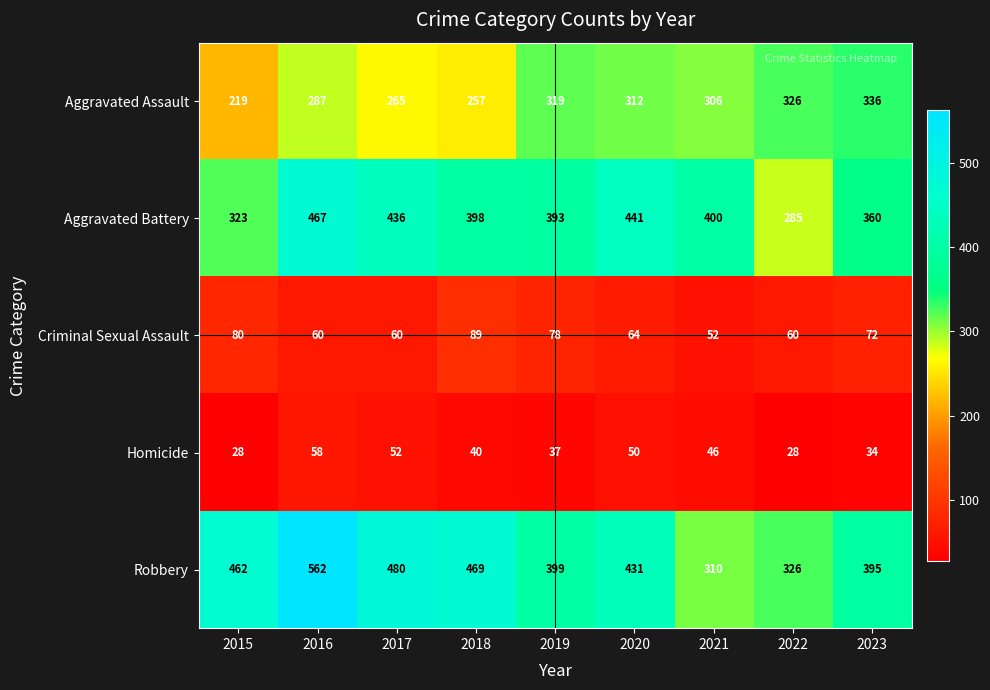

What is the total value across all series at 2017?

1293